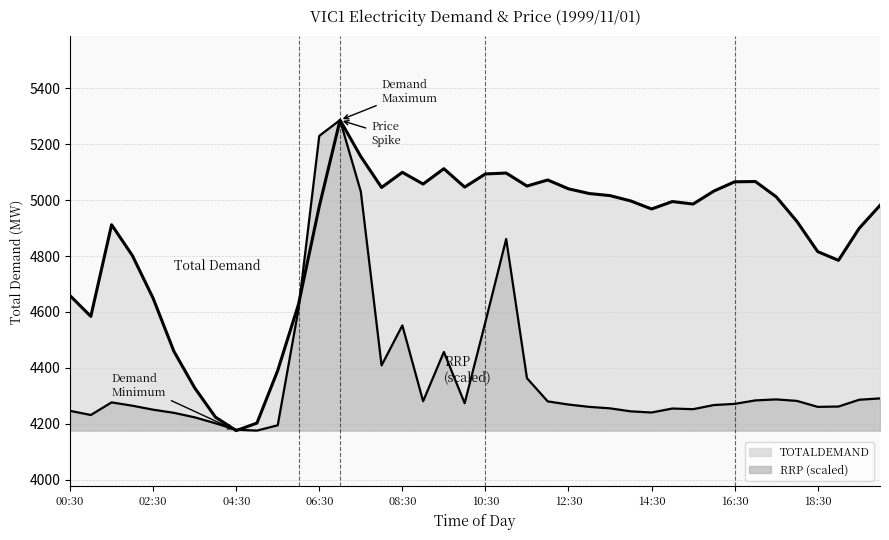

What is the difference between the maximum and minimum values in the RRP (scaled line) series?

1111.4